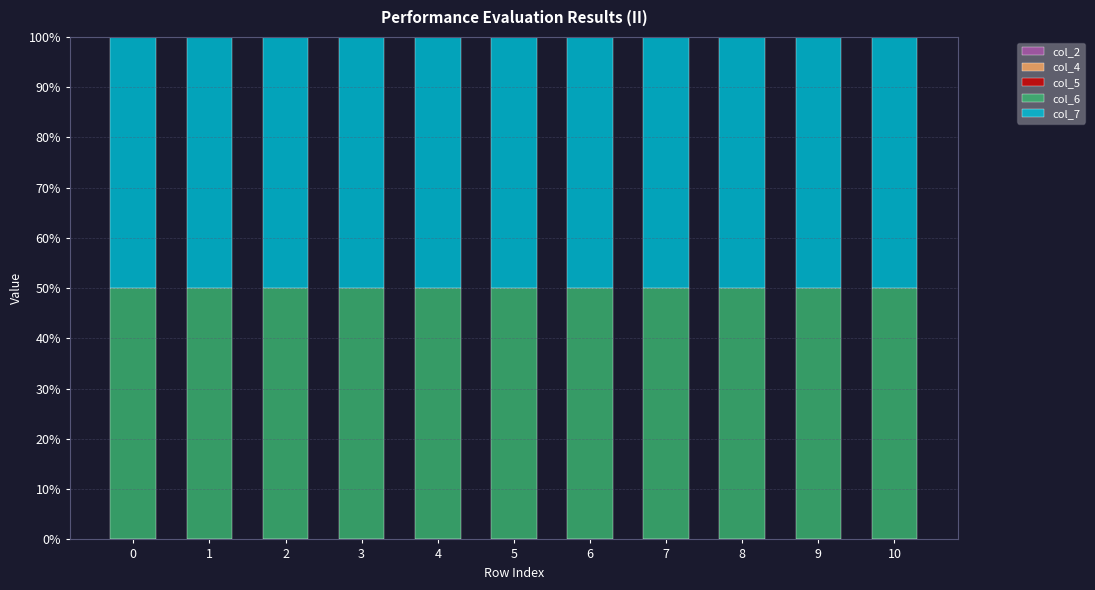

True or false: col_7 has a value of 68.5 at 0.

False